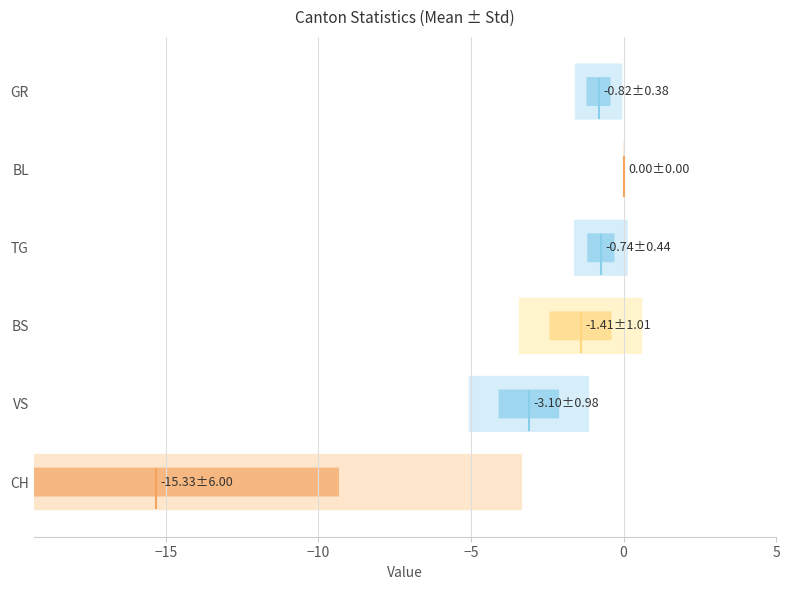

What are all the series names shown in the legend?

CH, VS, BS, TG, BL, GR